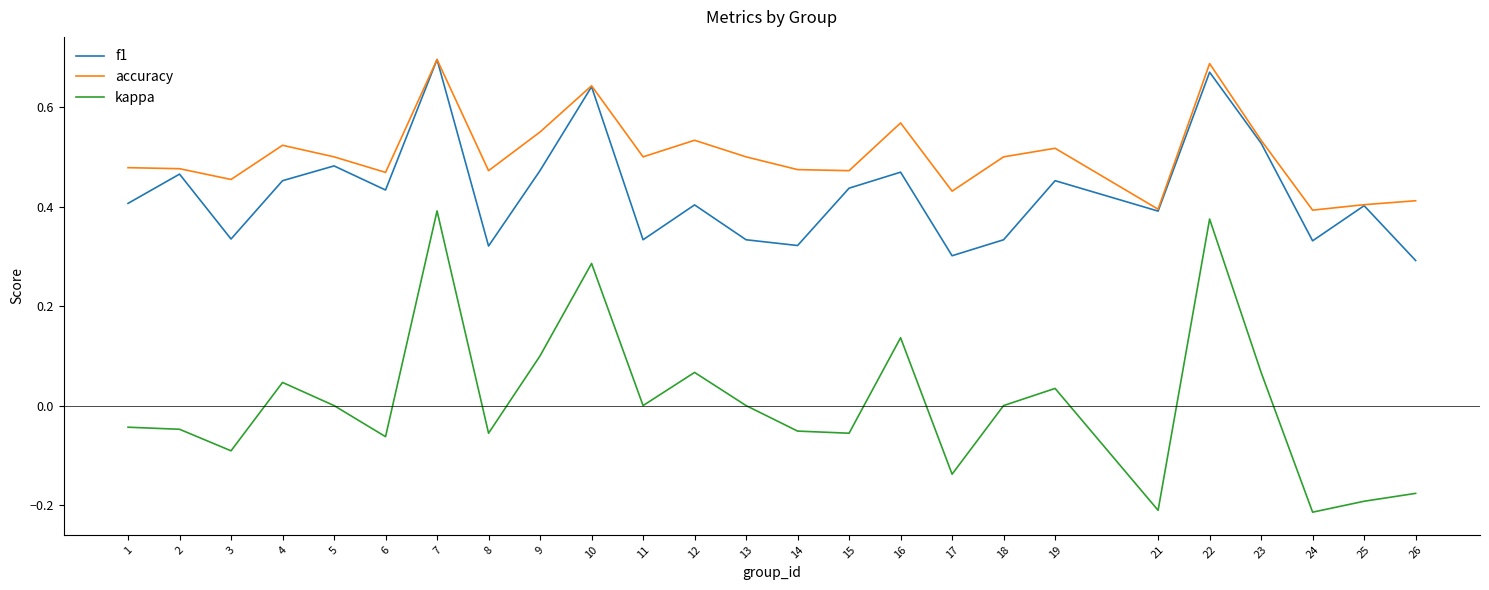

List the series in order of their overall mean, highest first.

accuracy, f1, kappa